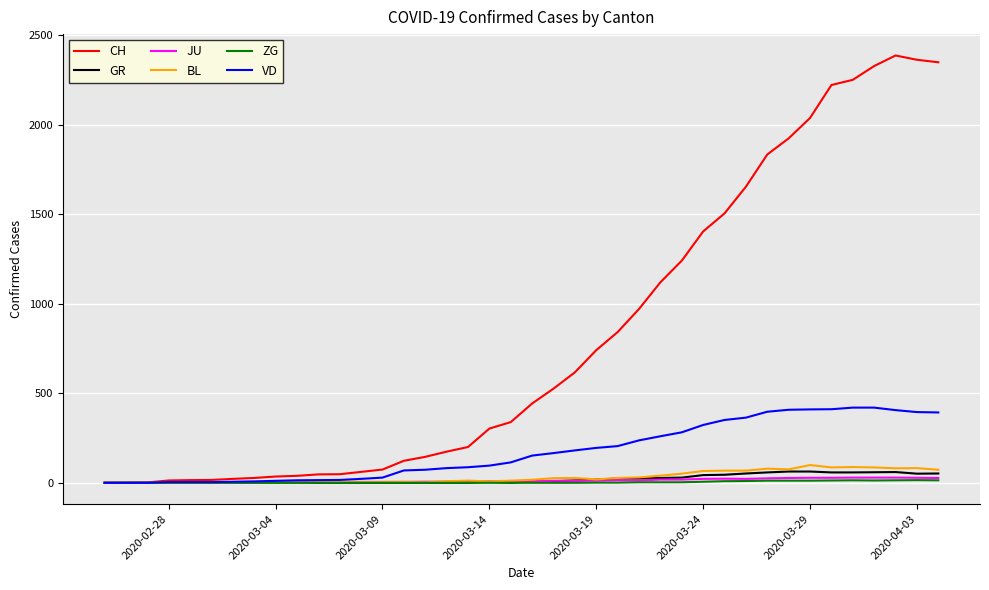

Which series has the largest total across all categories?

CH